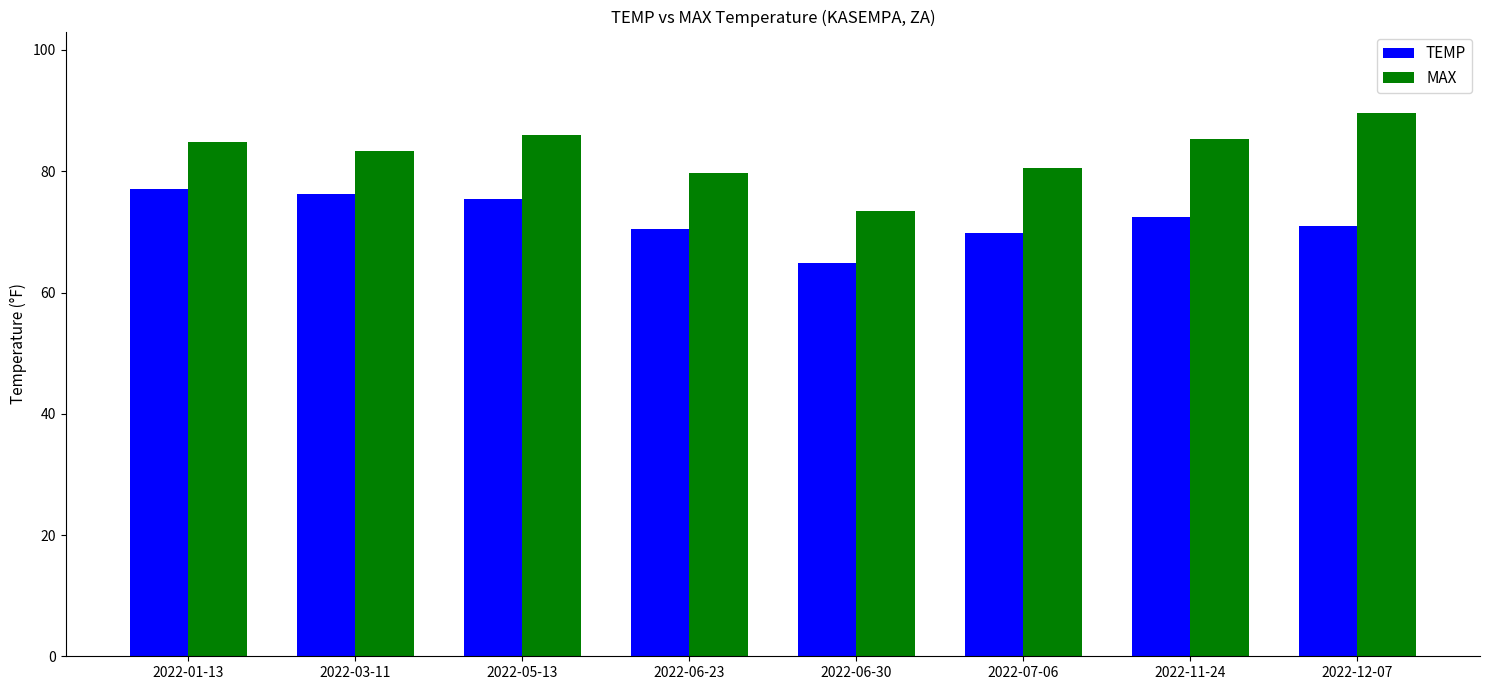

Which series changed the most between 2022-06-30 and 2022-12-07?

MAX